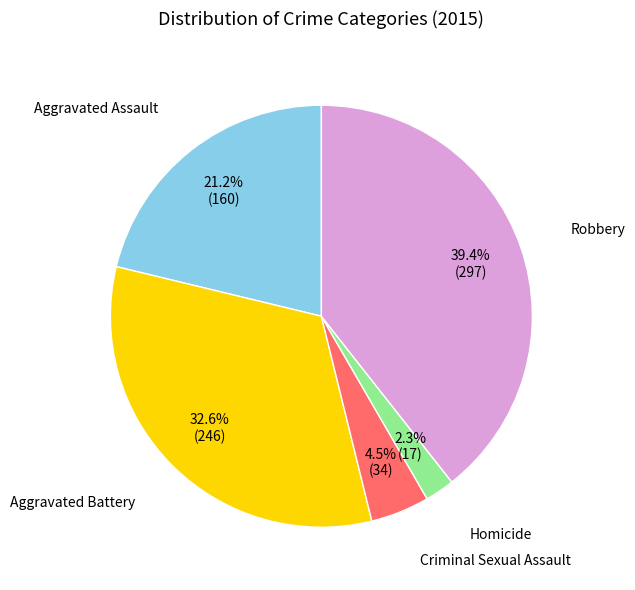

To the nearest percent, what is the average slice percentage?

20%